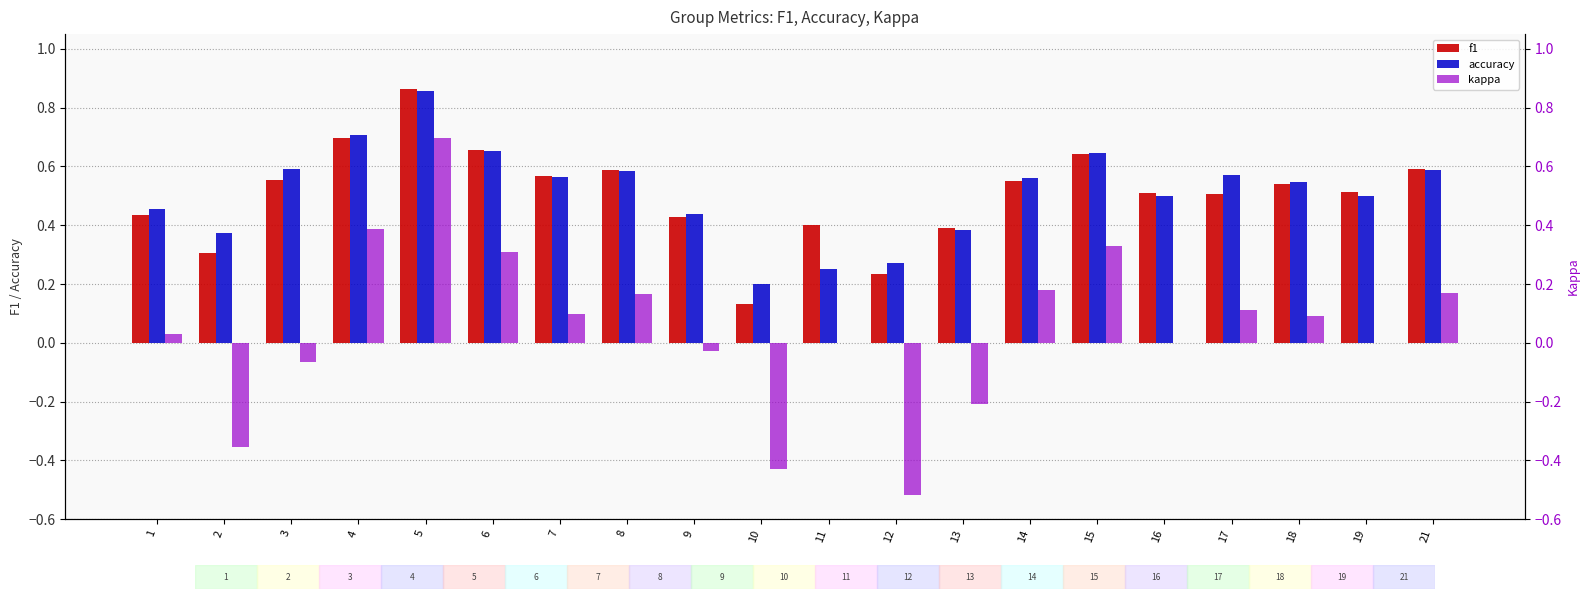

What is the total value across all series at 10?

-0.1